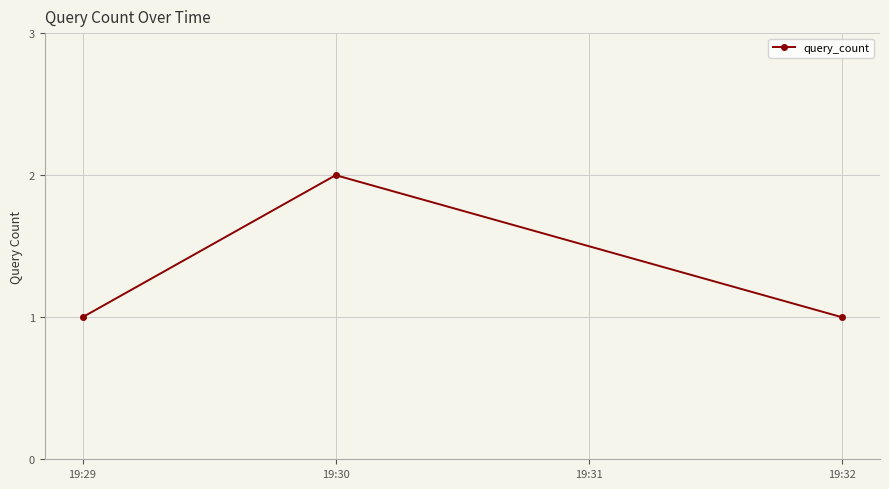

Which has a higher value, 19:30 or 19:29?

19:30